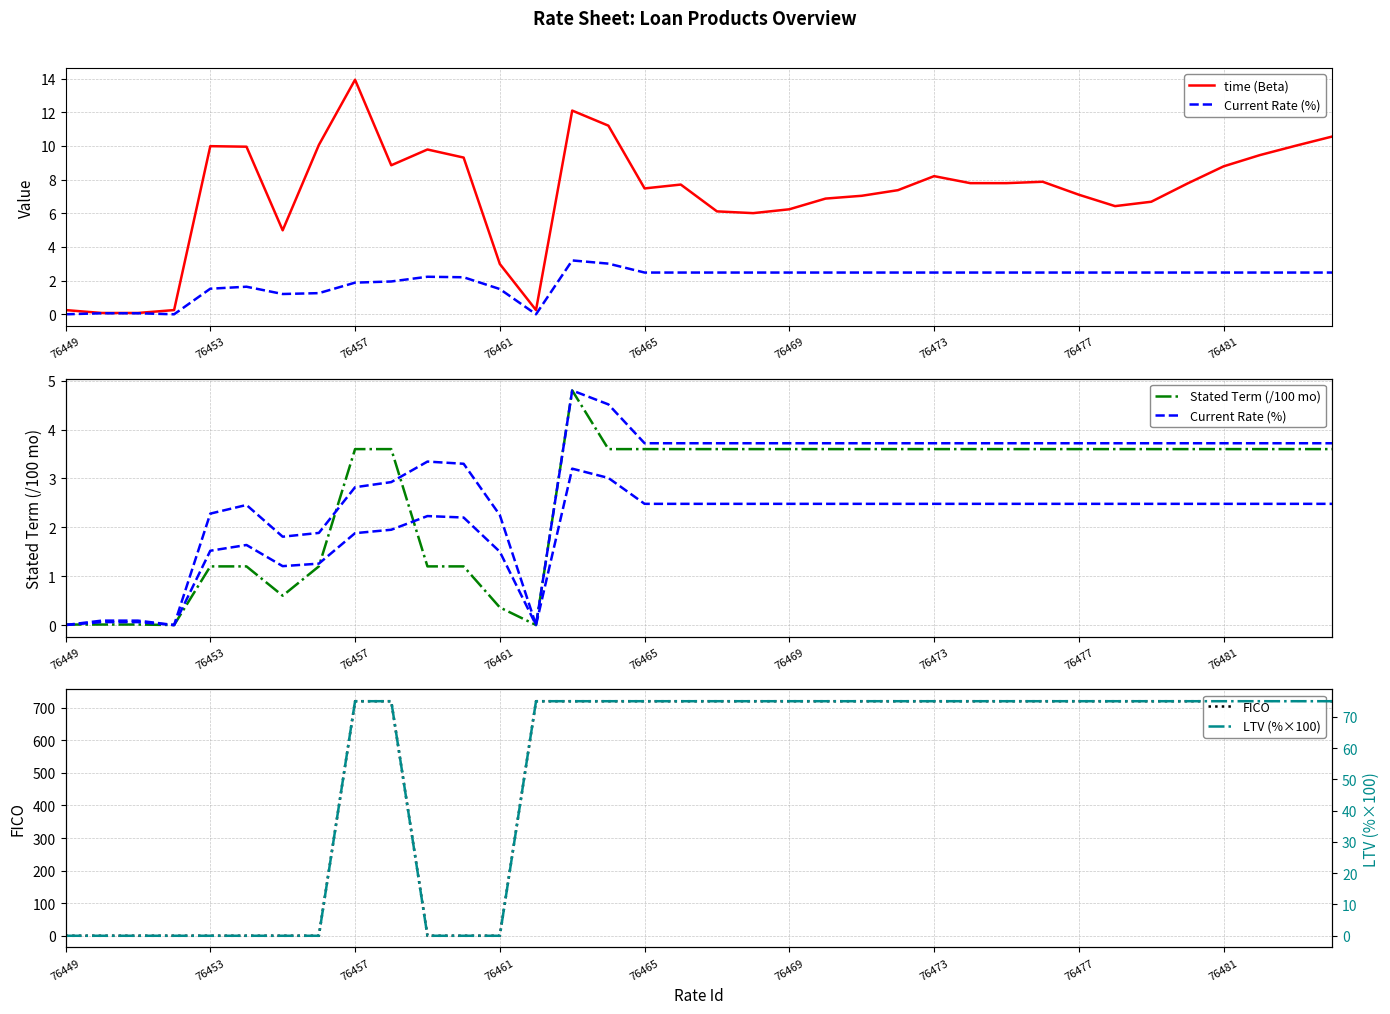

Where is time (Beta) nearest to the value 7?

22